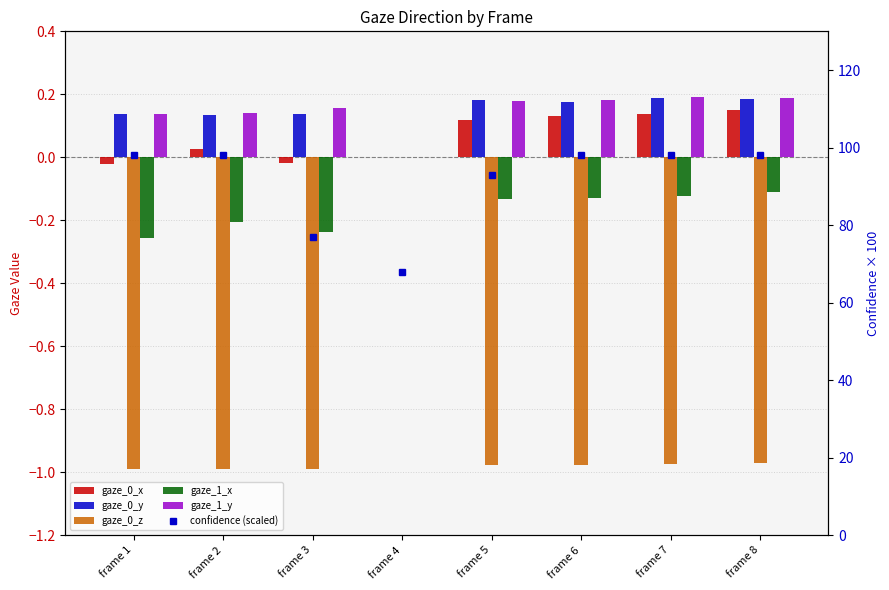

How many gaze_1_y values are between 0 and 1?

8